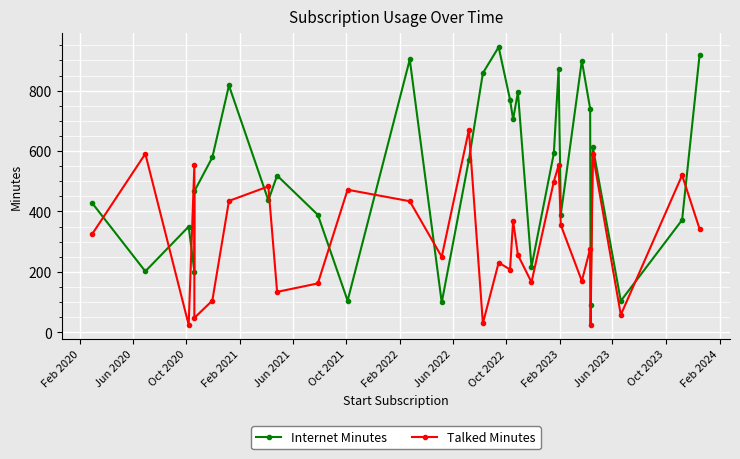

Rank the series by their maximum value, from lowest to highest.

Talked Minutes, Internet Minutes